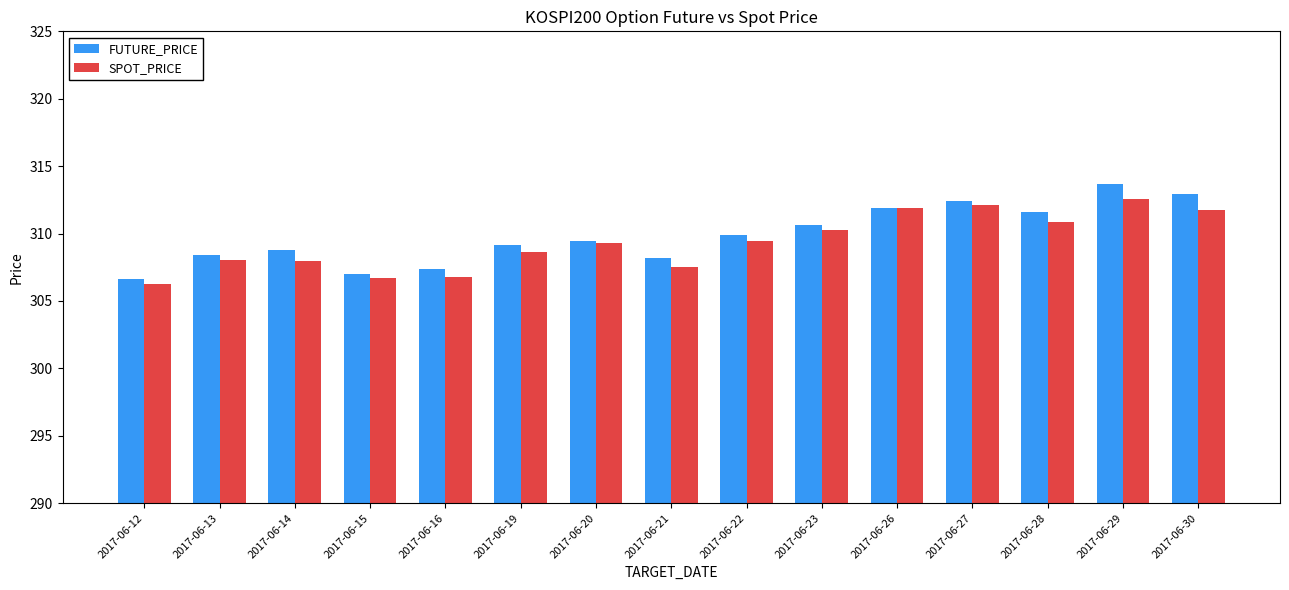

Rank the series at 2017-06-26 from lowest to highest value.

SPOT_PRICE, FUTURE_PRICE